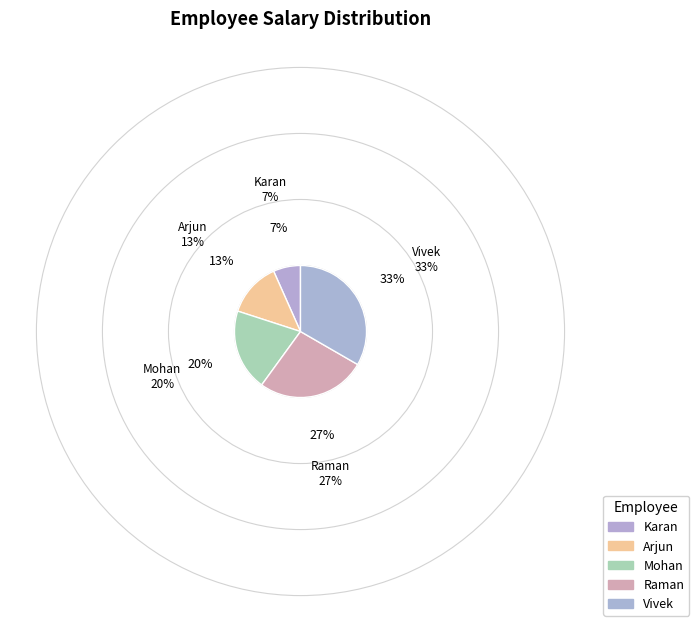

Which has a higher value, Raman or Vivek?

Vivek